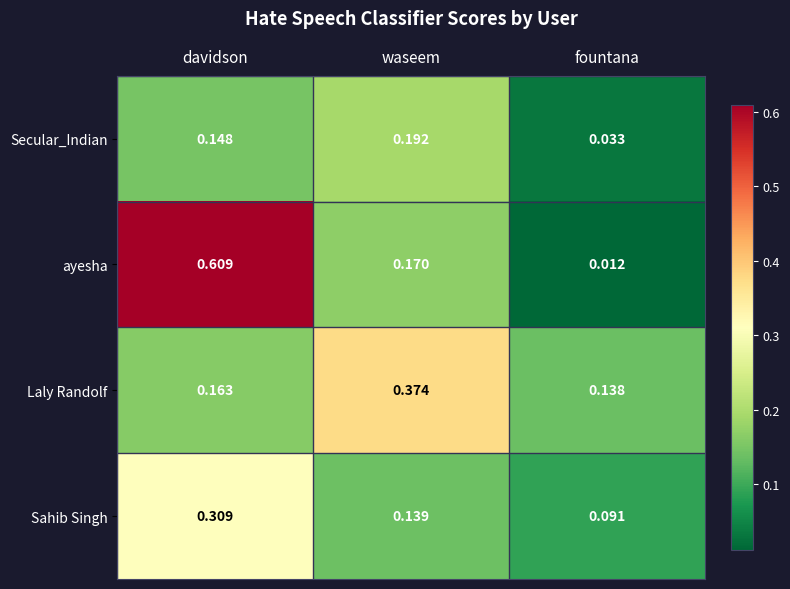

At which category is the sum across all series the highest?

davidson